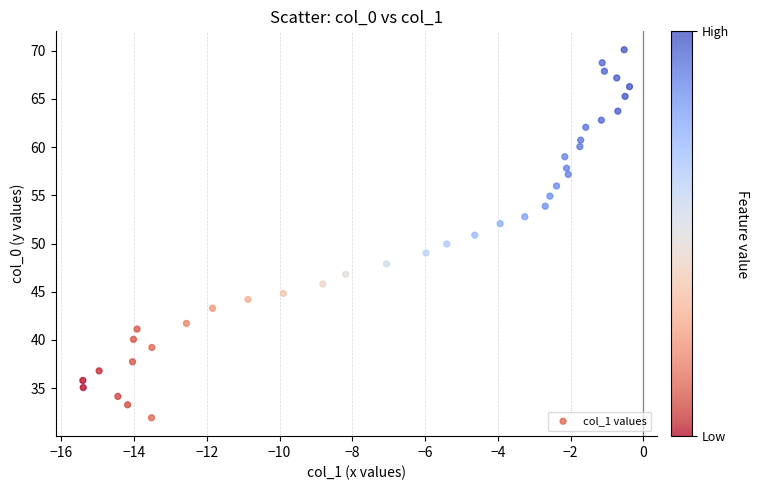

What is the range of X values (max minus min)?

15.0